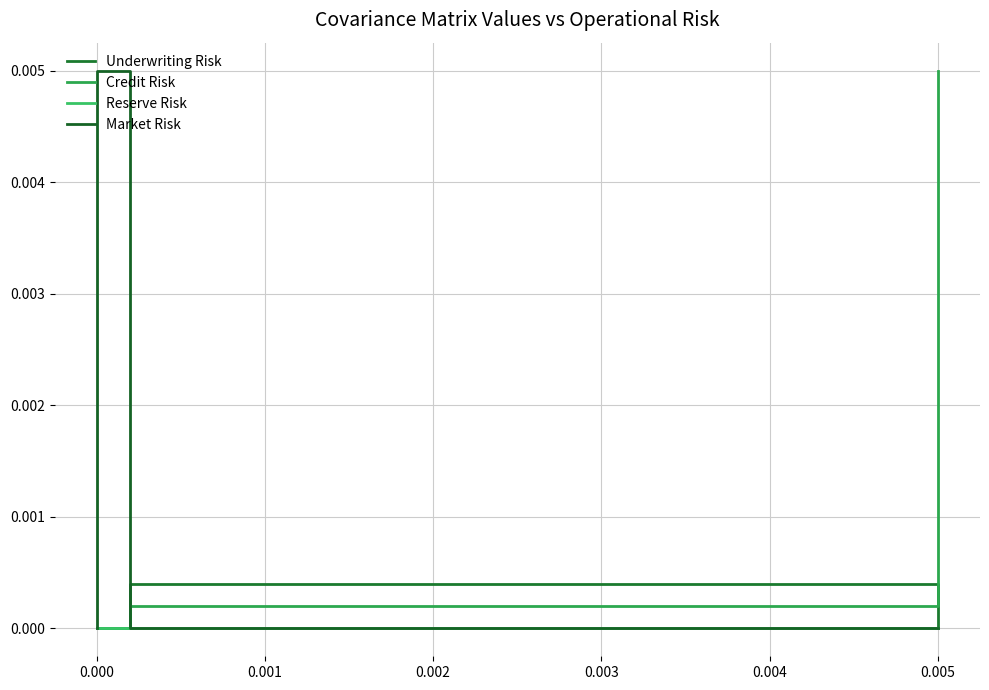

How many positive values does the Credit Risk series have?

2